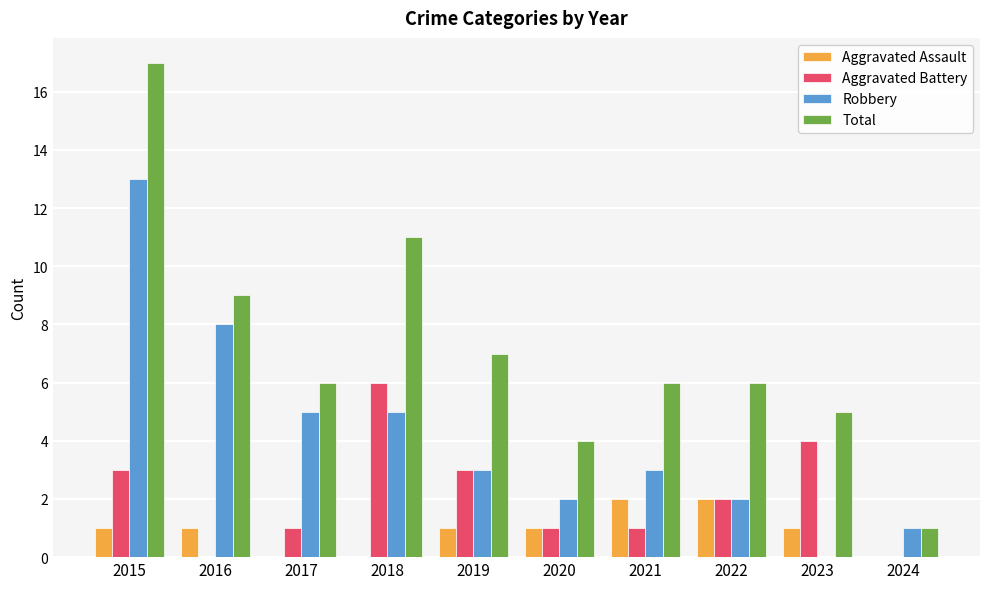

How many data points does each series have?

10